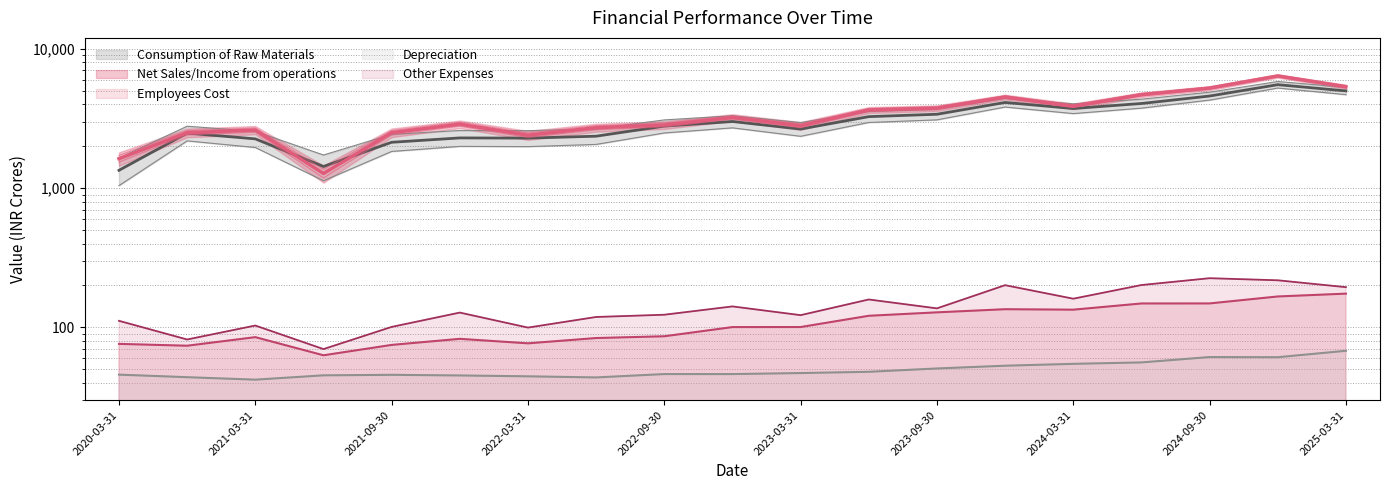

What is the sum of the Employees Cost values at 2021-09-30 and 2022-06-30?

158.6